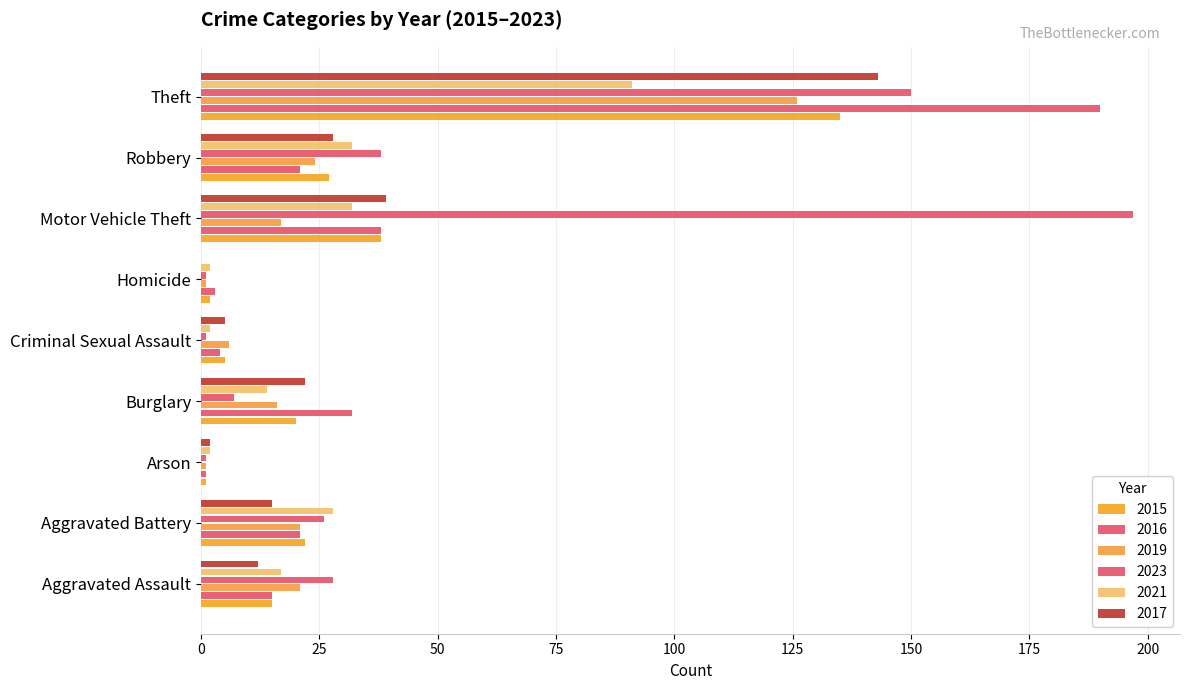

How many series are shown in this chart?

6